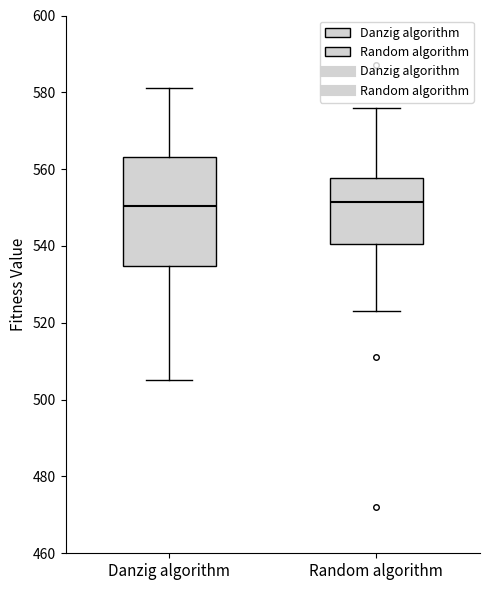

Comparing the boxes themselves (not the whiskers), which one is the tallest?

Danzig algorithm